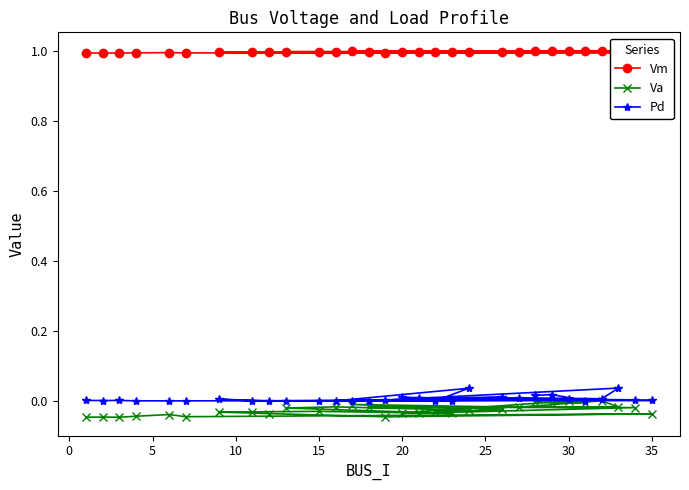

What is the greatest value displayed?

1.0